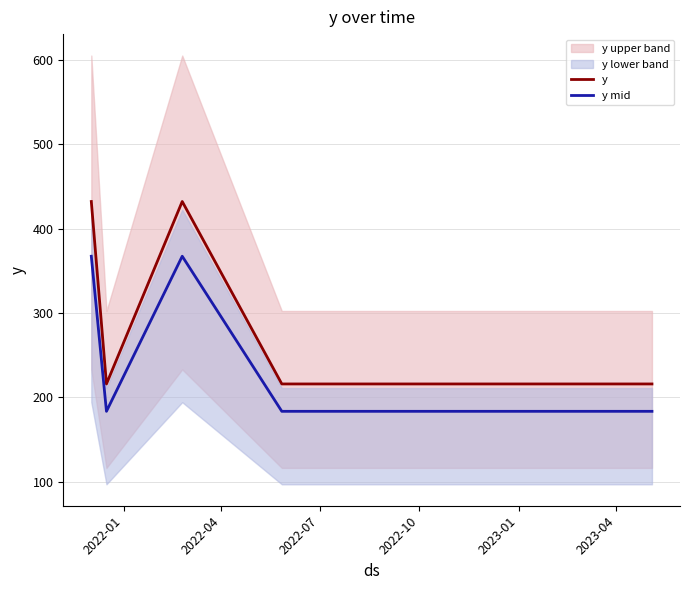

True or false: y and y mid intersect in this chart.

False